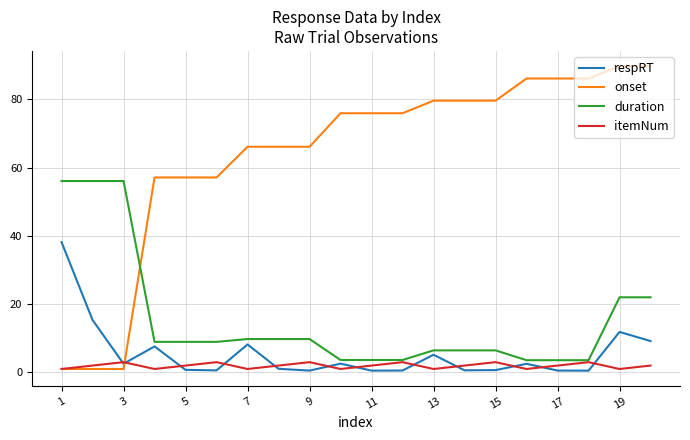

How many lines are shown in the chart?

4